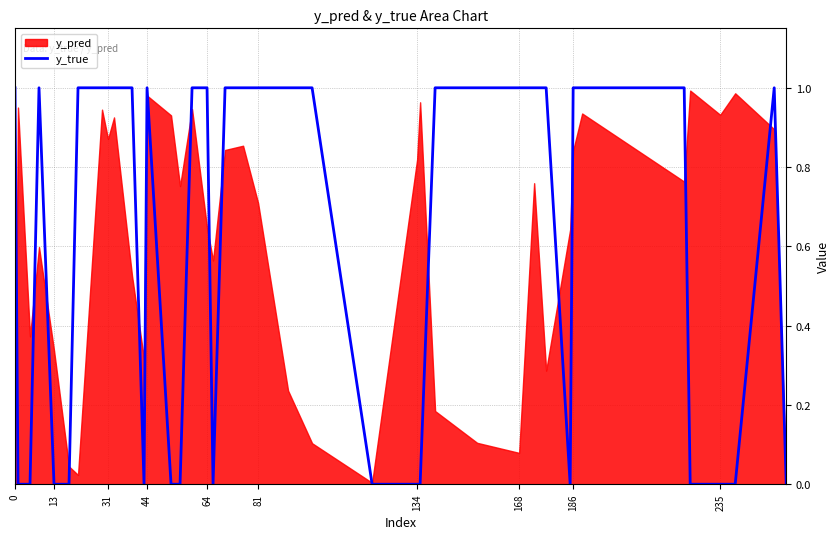

The value of y_true at 134 is 0. True or false?

True